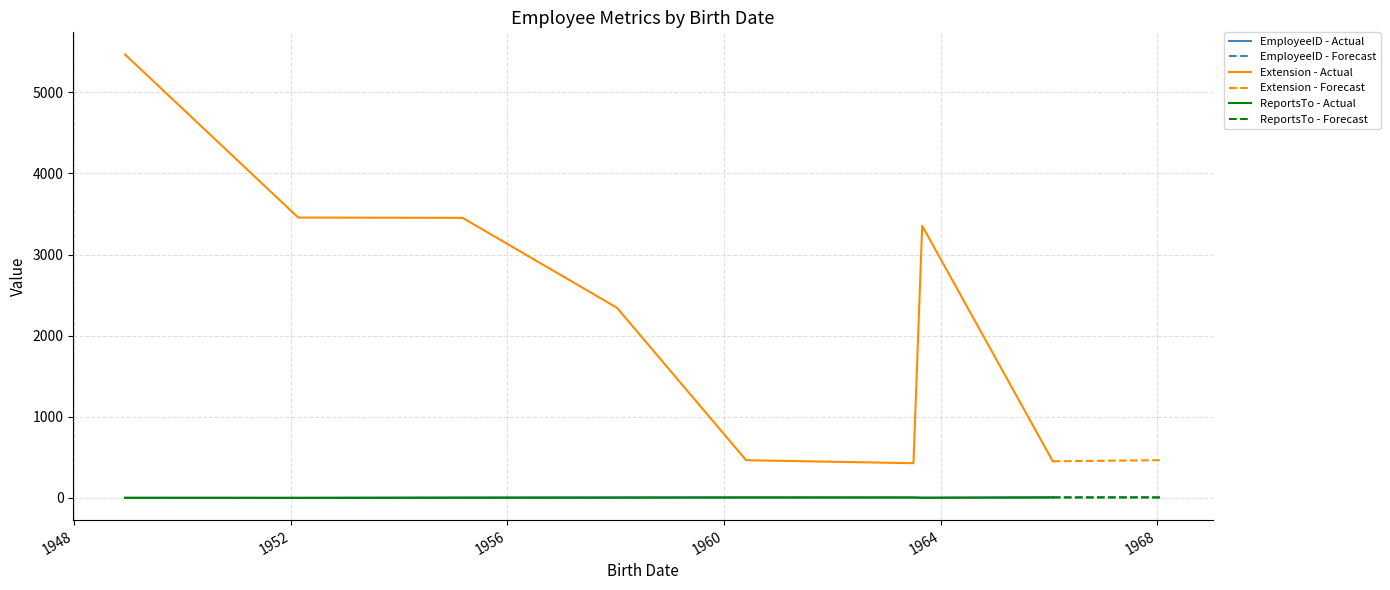

Where does the EmployeeID series first go above 6?

1958-01-09